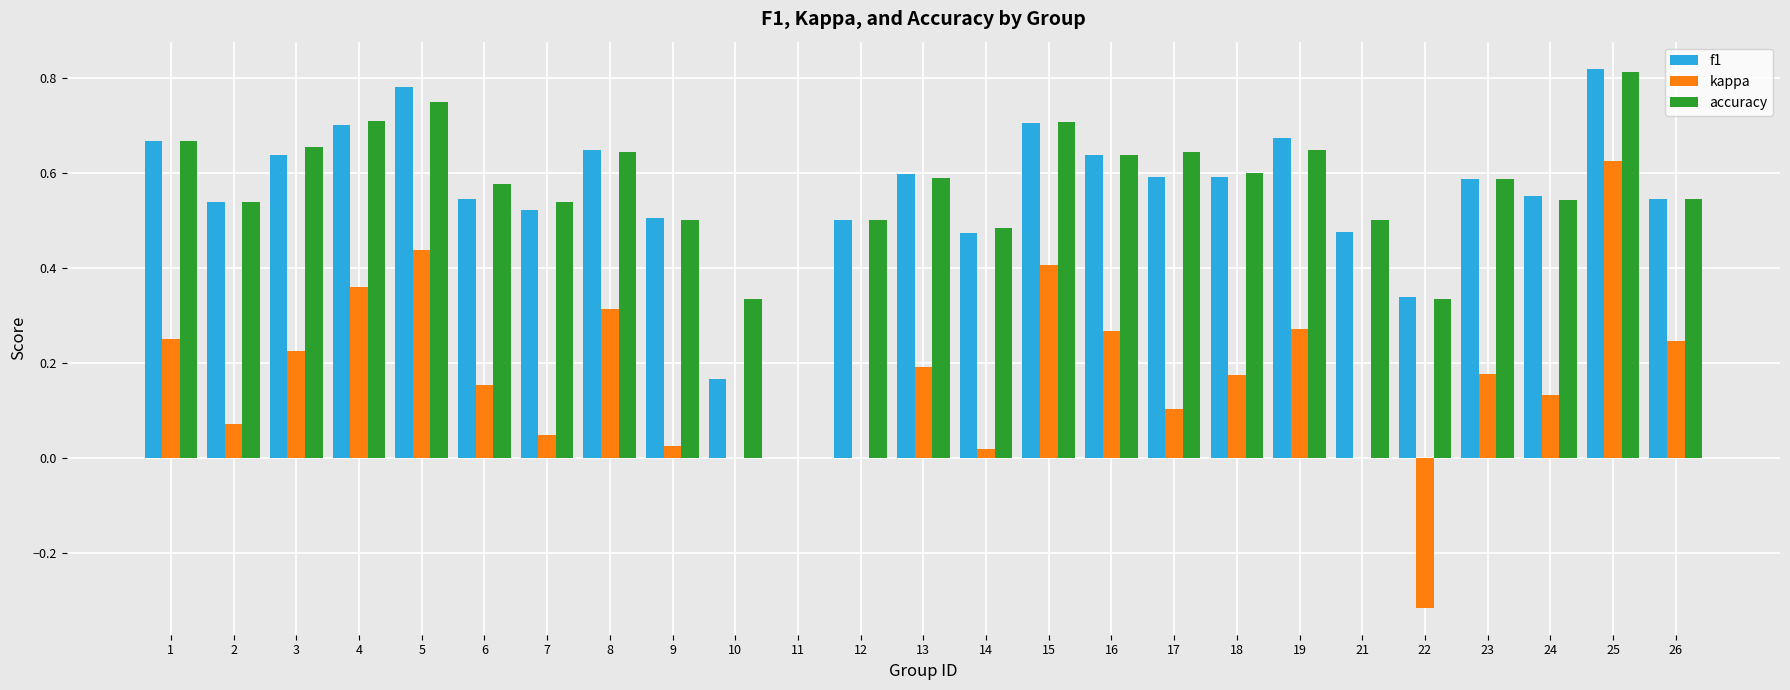

What are all the series names shown in the legend?

f1, kappa, accuracy